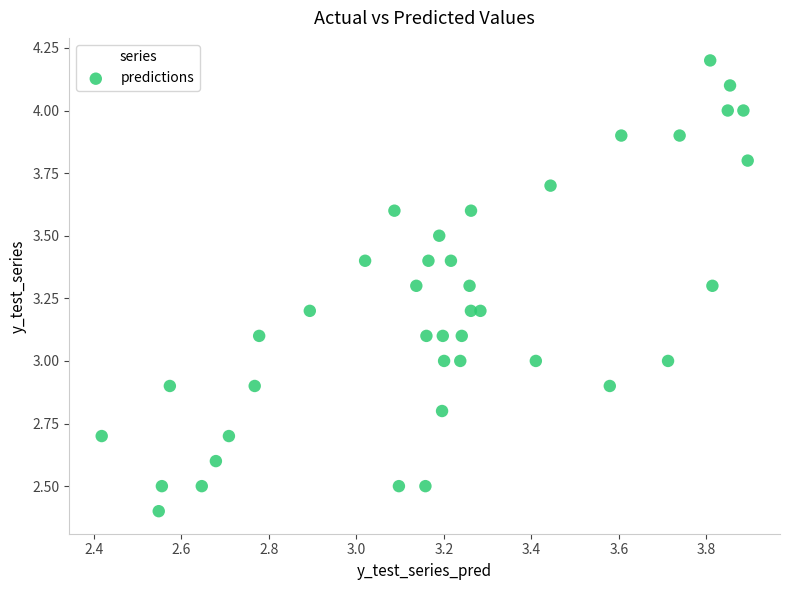

What is the range of X values (max minus min)?

1.5